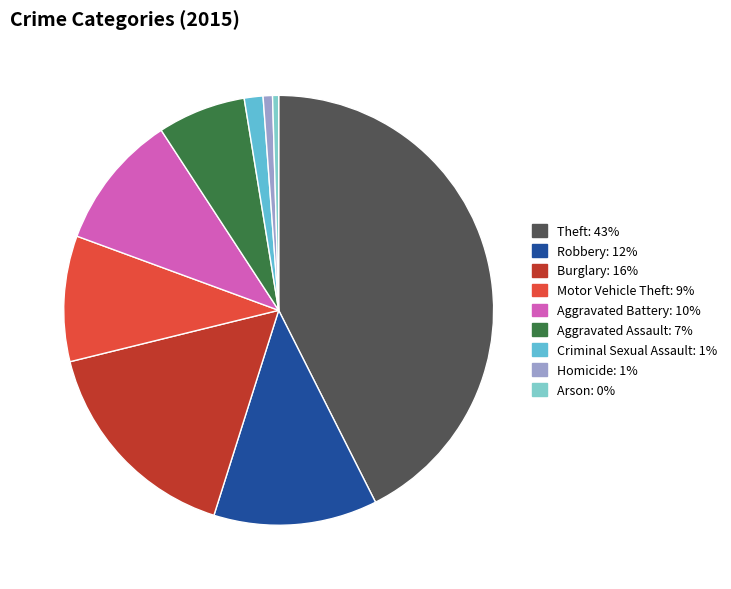

How many segments does this pie chart have?

9